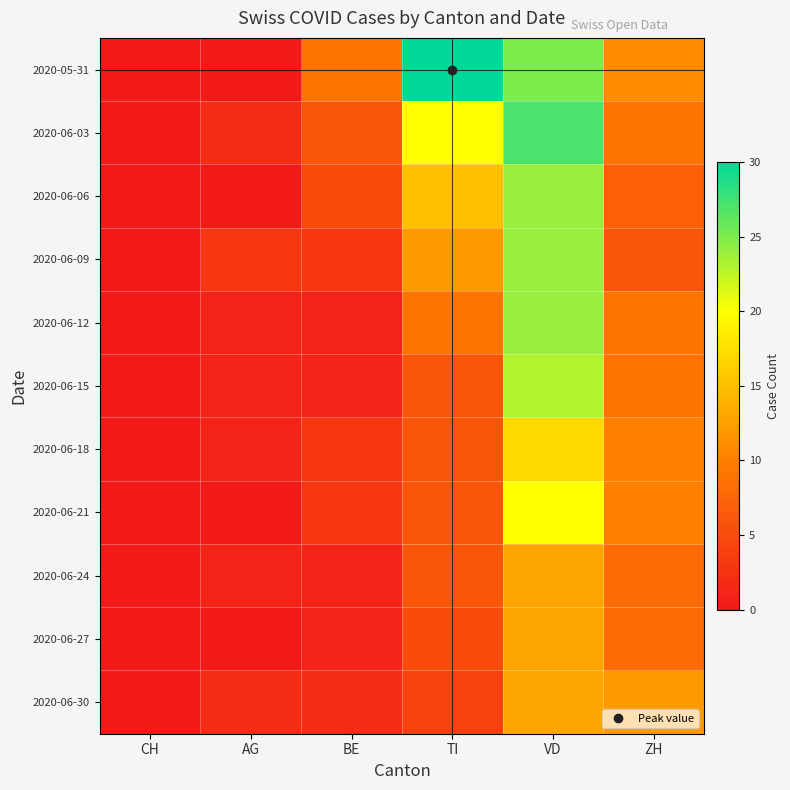

Which series has the largest total across all categories?

2020-05-31